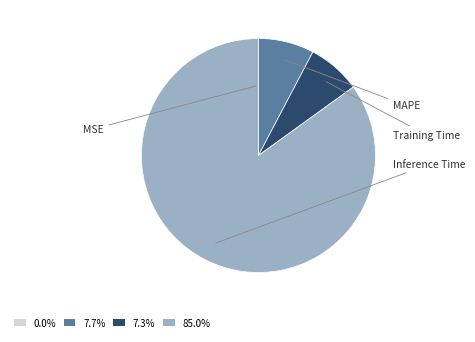

Is it true that Training Time is 1% of the pie?

False